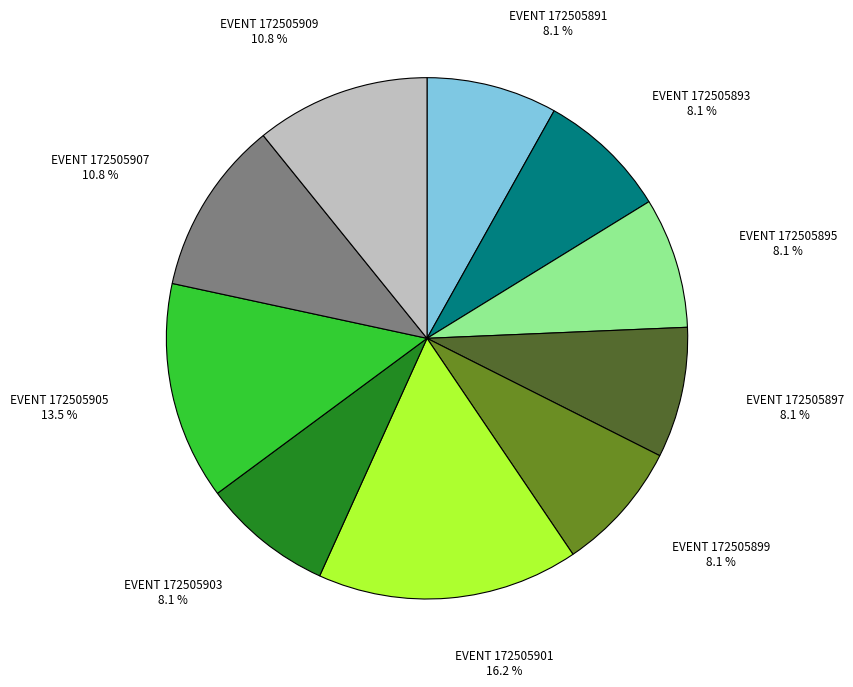

What portion of the pie excludes EVENT 172505903?

91.9%